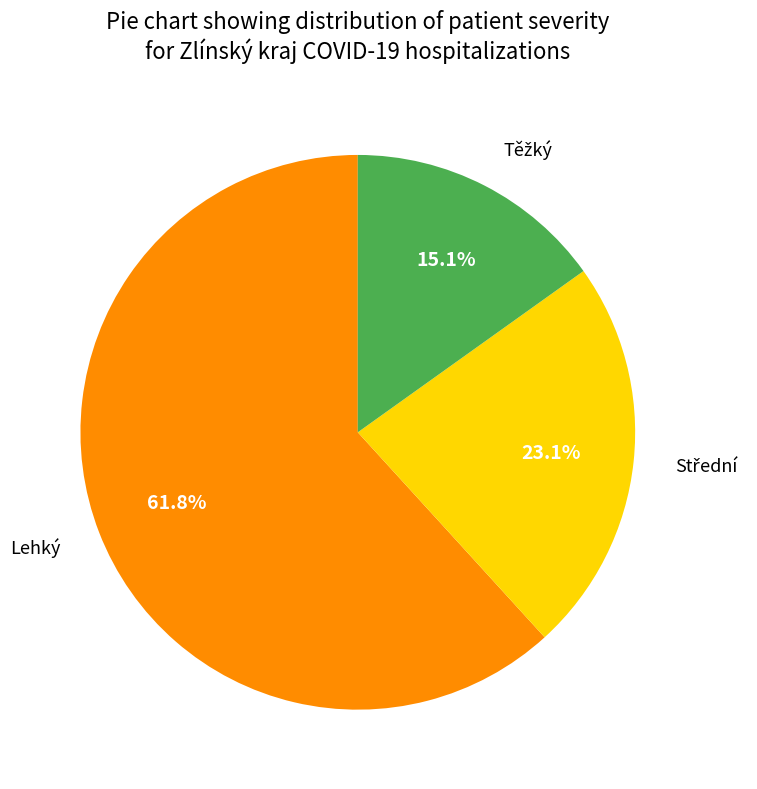

What percentage is the Lehký slice, to the nearest percent?

62%